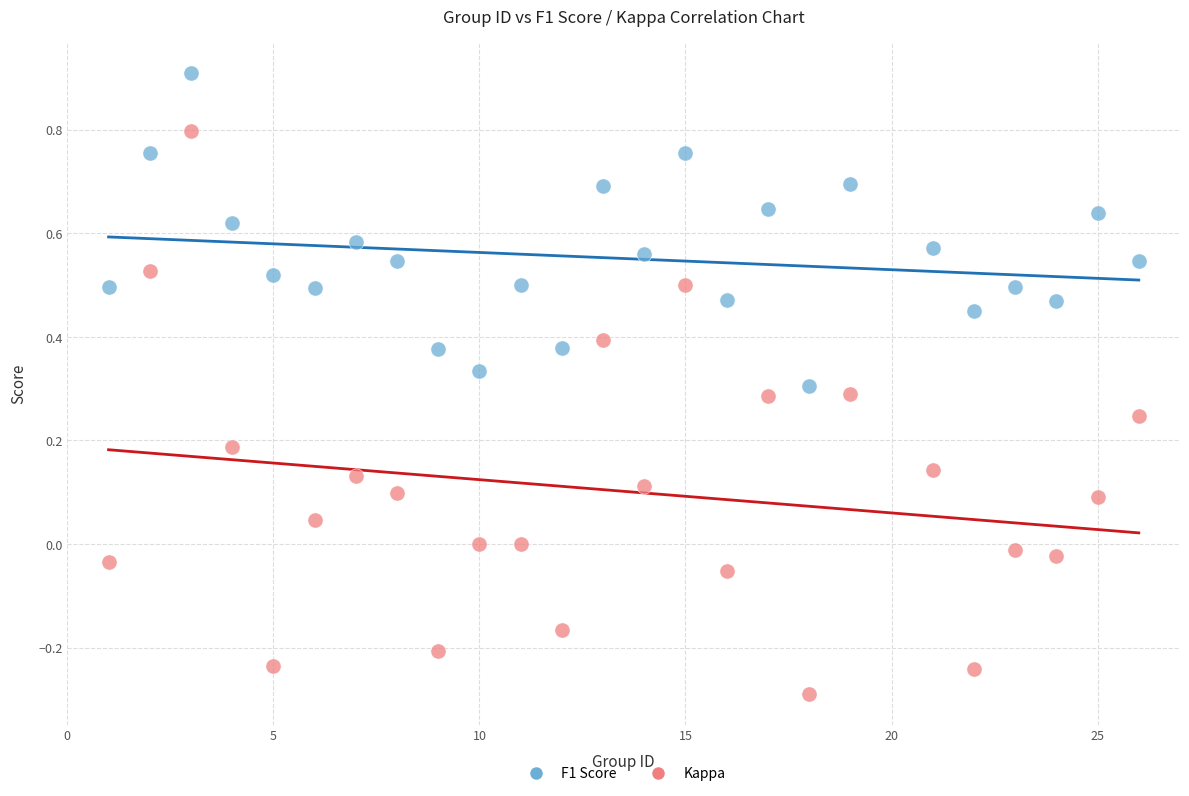

Which series reaches the maximum Y coordinate?

F1 Score